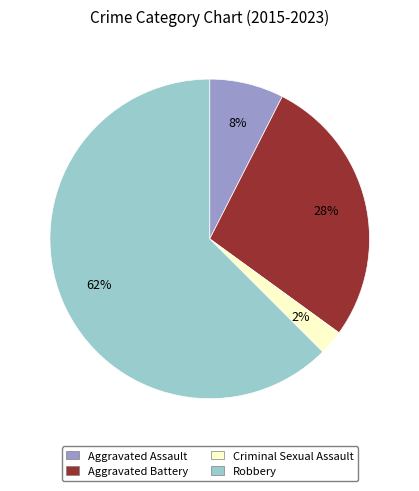

Is it true that Aggravated Assault is 55% of the pie?

False